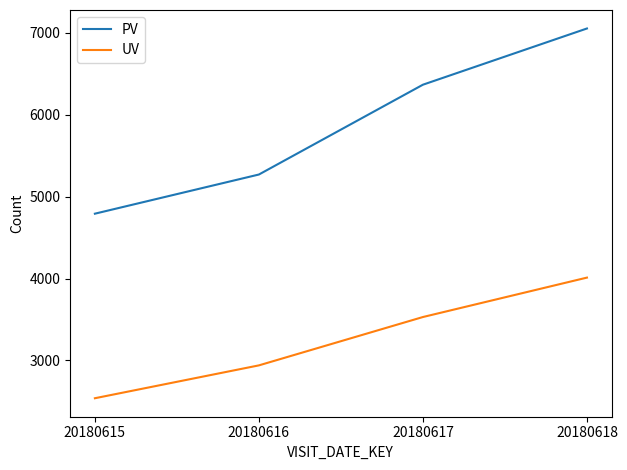

List the series in order of their peak value, highest first.

PV, UV